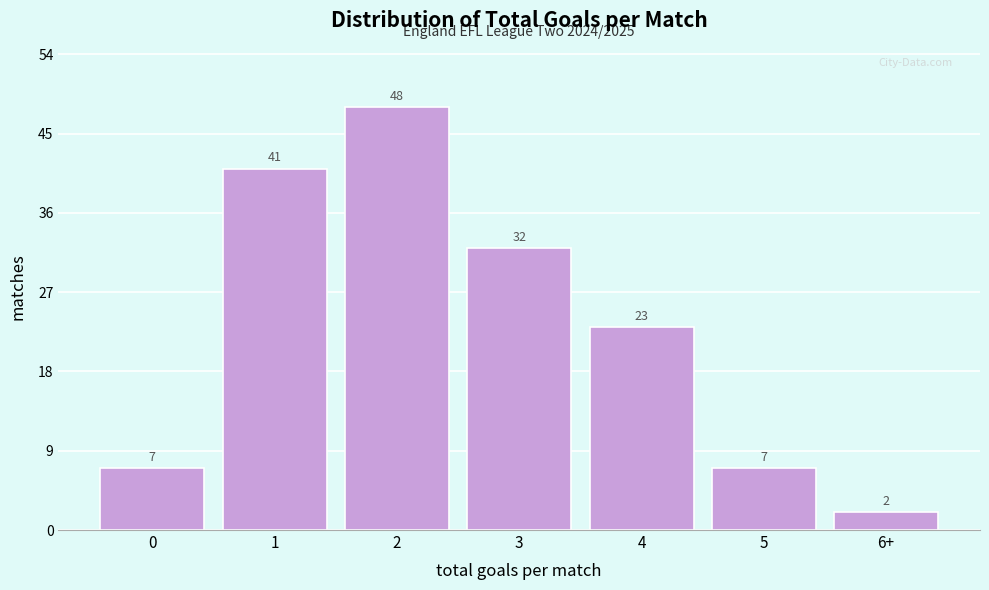

Reading right to left, list all the values displayed in this chart.

6+=2	5=7	4=23	3=32	2=48	1=41	0=7